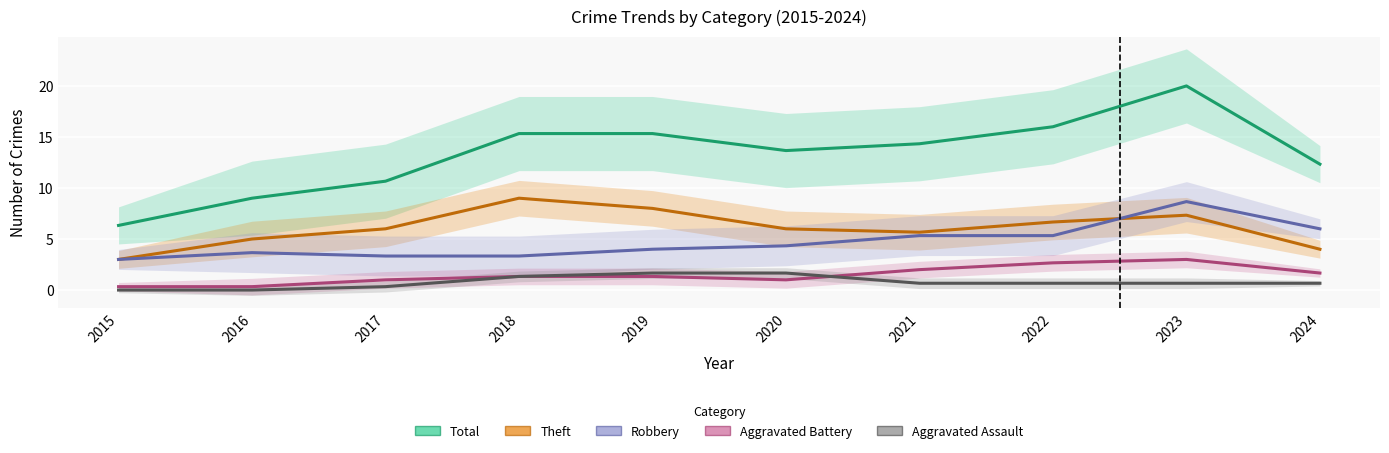

Which series has the largest range (max minus min)?

Total